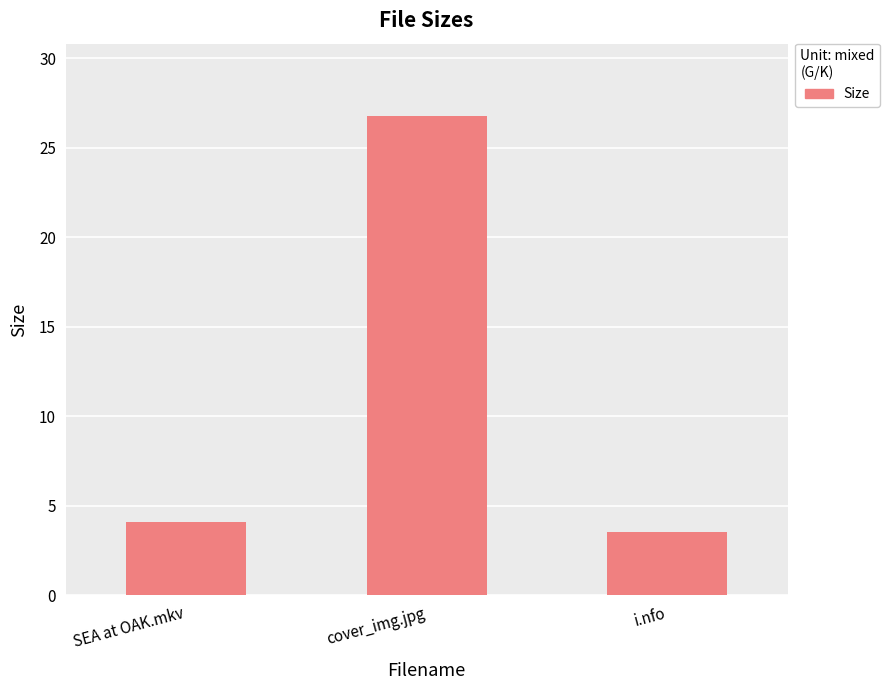

How many categories are shown in the chart?

3